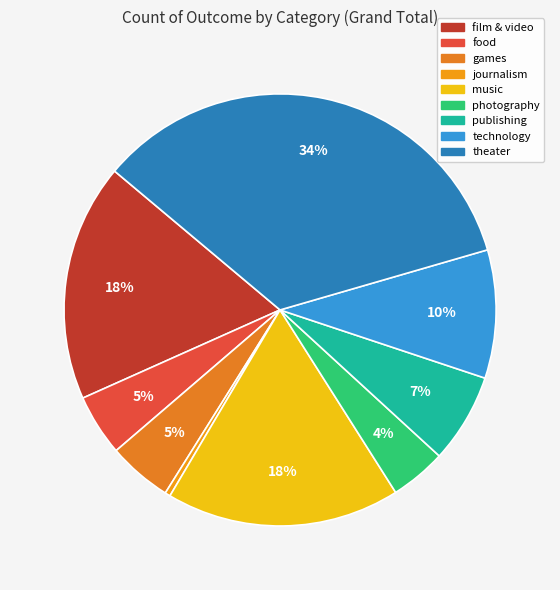

Is there any slice that represents more than half of the pie?

No